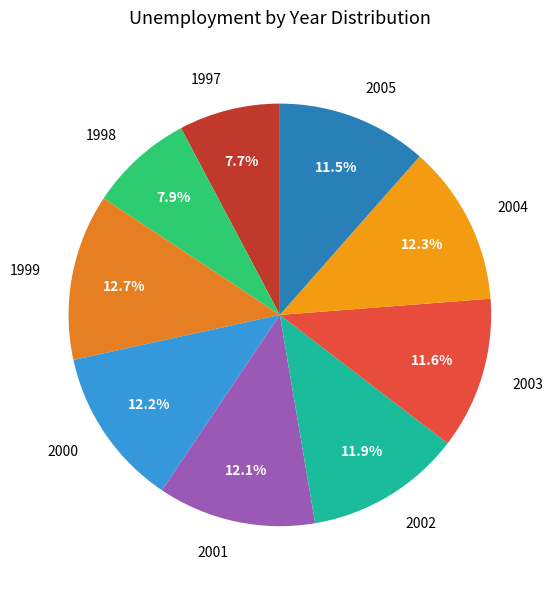

How many slices are in this pie chart?

9